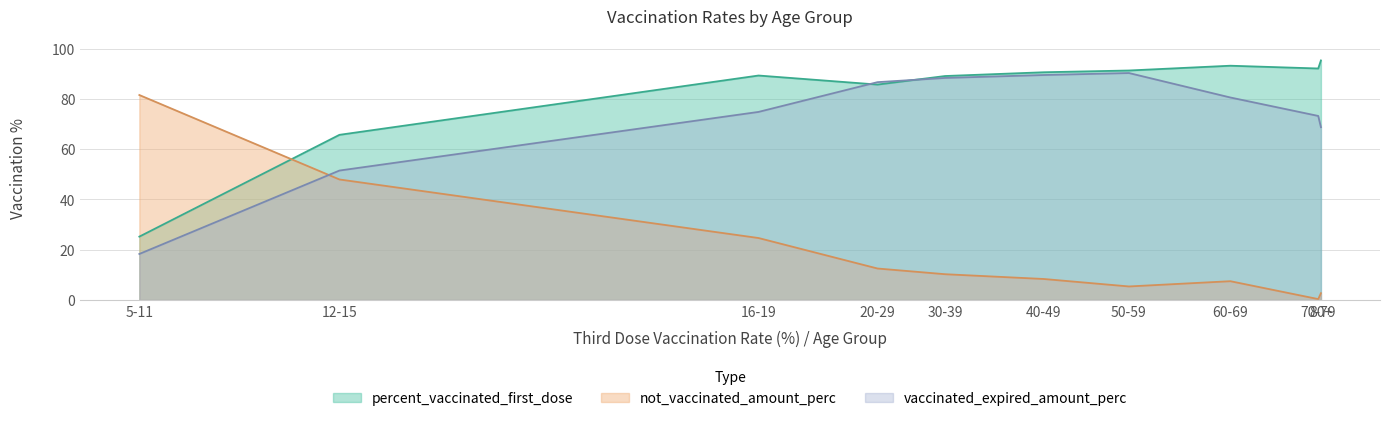

What is the value of the percent_vaccinated_first_dose point at the 5th from the left?

89.1